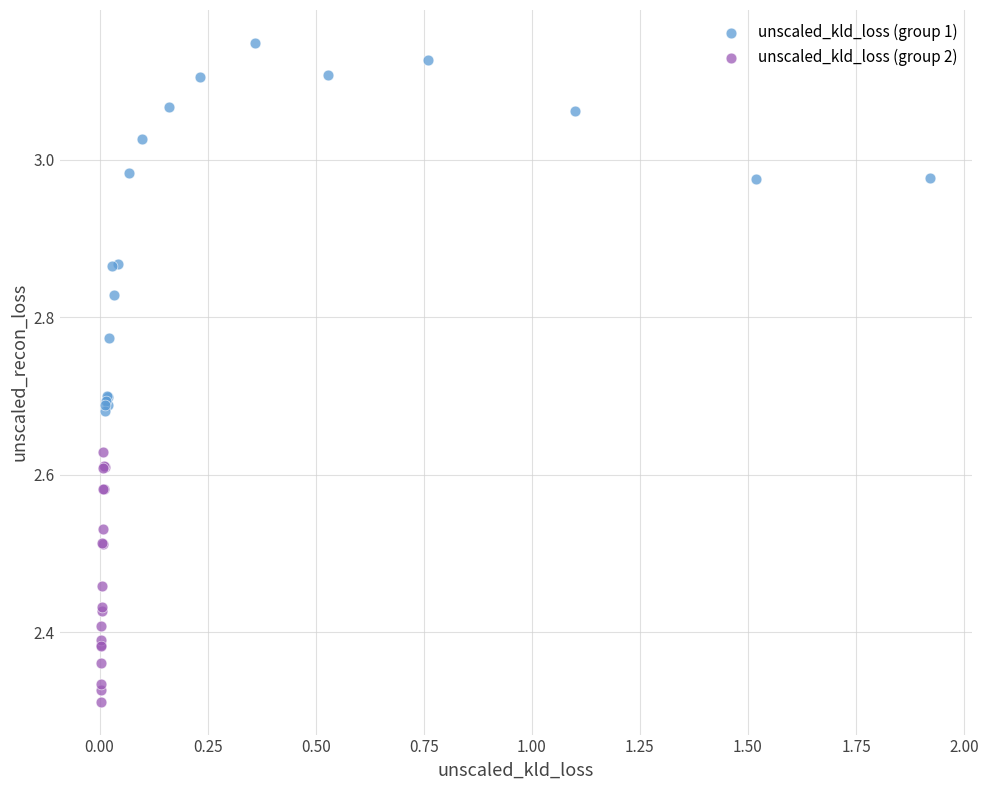

Which series has the widest spread of Y values?

unscaled_kld_loss (group 1)